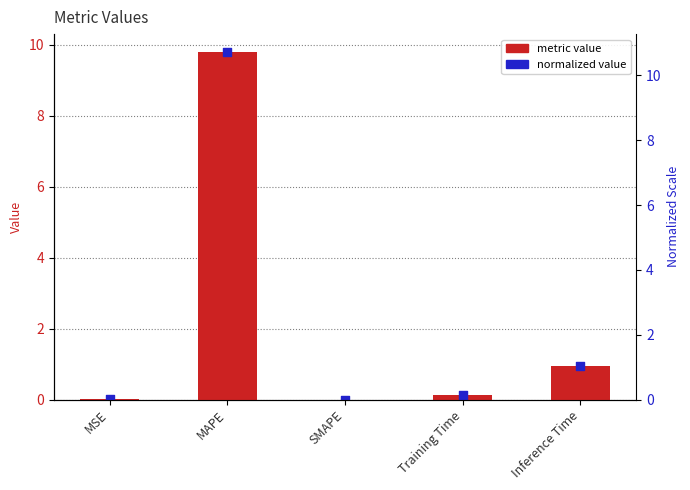

What are all the series names shown in the legend?

metric value, normalized value